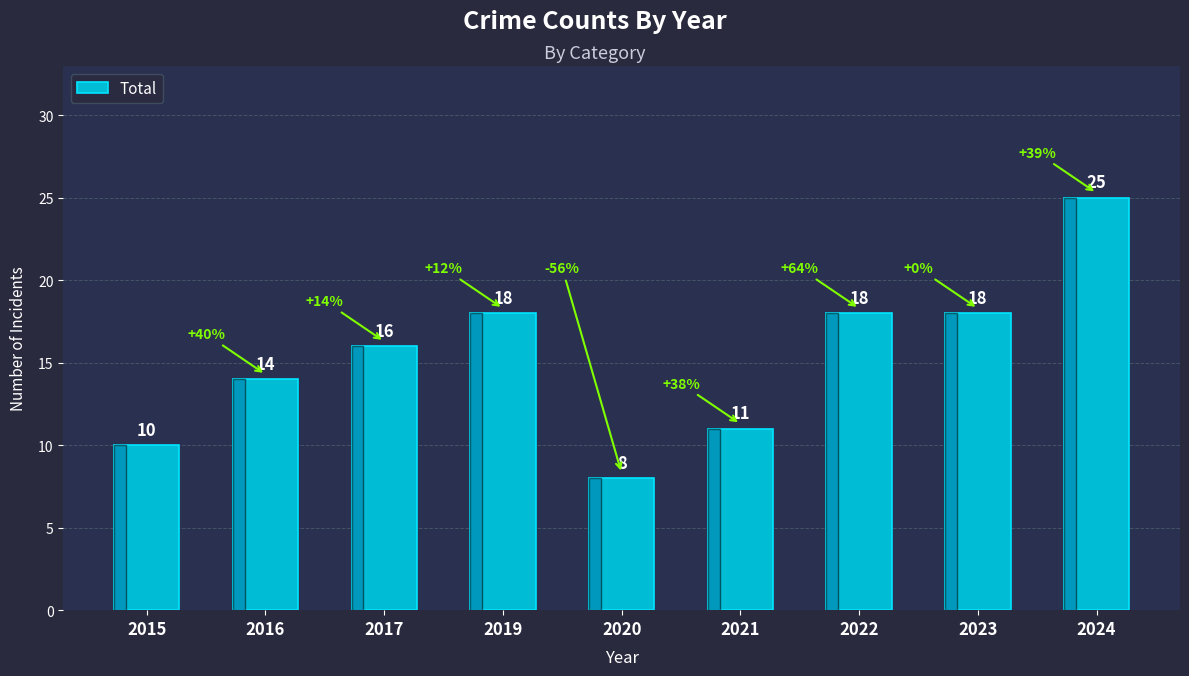

At which label is the value closest to 16?

2017